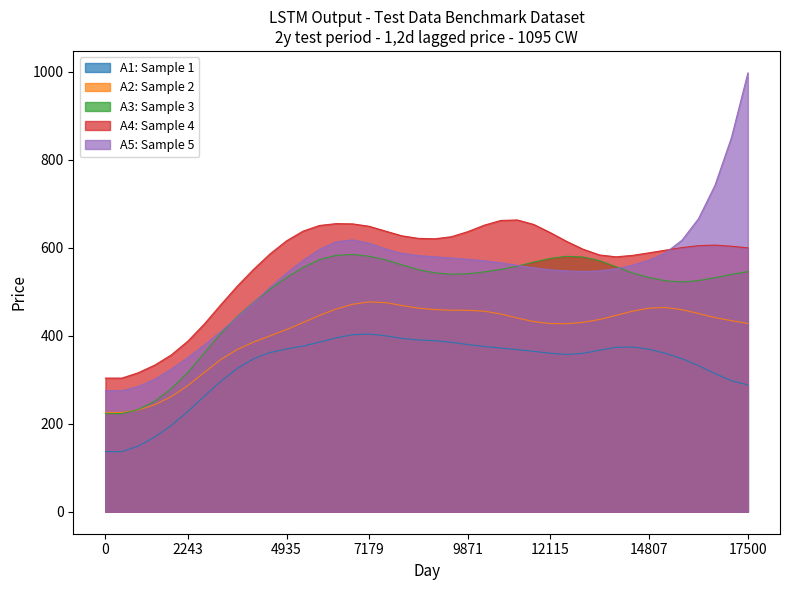

What is the value of the A2: Sample 2 point at the 16th from the left?

471.7